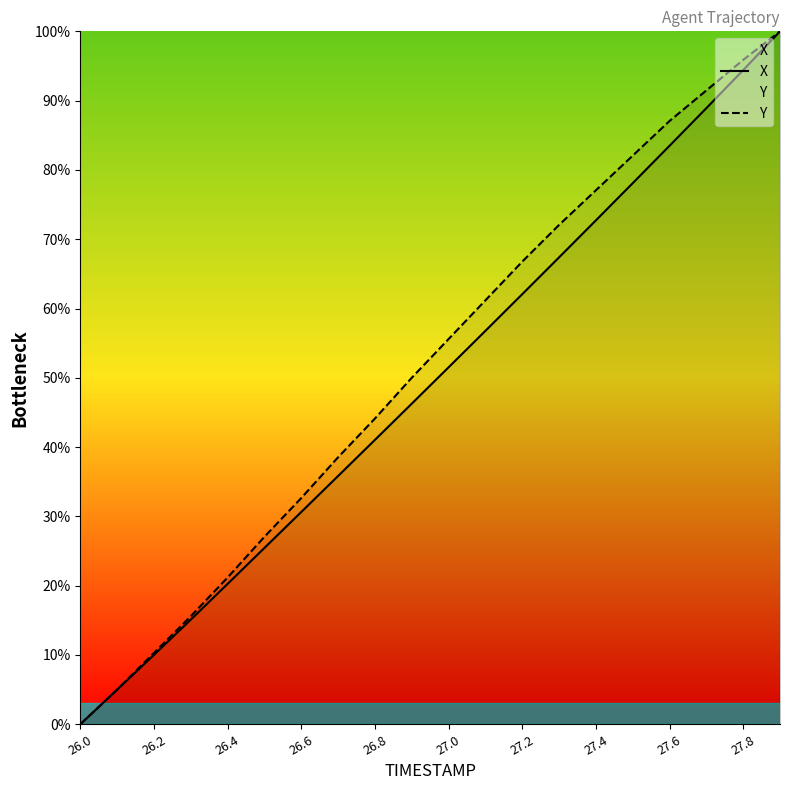

Reading left to right, extract all data points from this chart.

X: 0.0	5.0	10.0	15.1	20.3	25.4	30.6	35.8	41.0	46.3	51.5	56.8	62.1	67.4	72.7	78.1	83.5	88.9	94.4	100.0
Y: 0.0	5.0	10.3	15.6	21.2	27.1	32.6	38.5	44.1	50.0	55.6	61.2	66.8	72.1	77.1	82.1	87.1	91.5	95.9	100.0